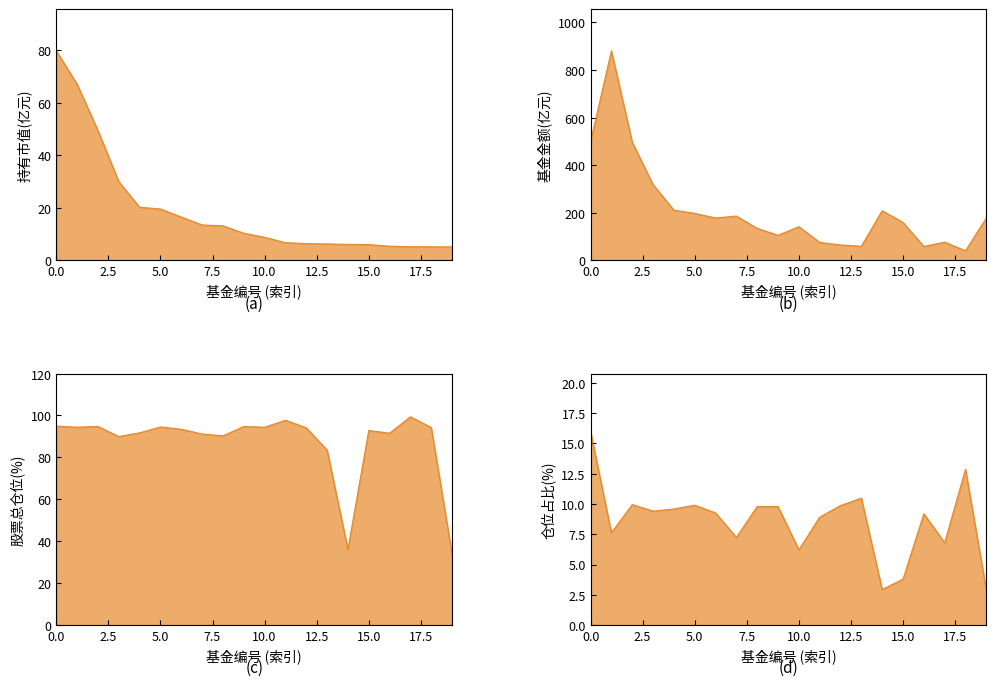

At how many categories does at least one series exceed 260?

4